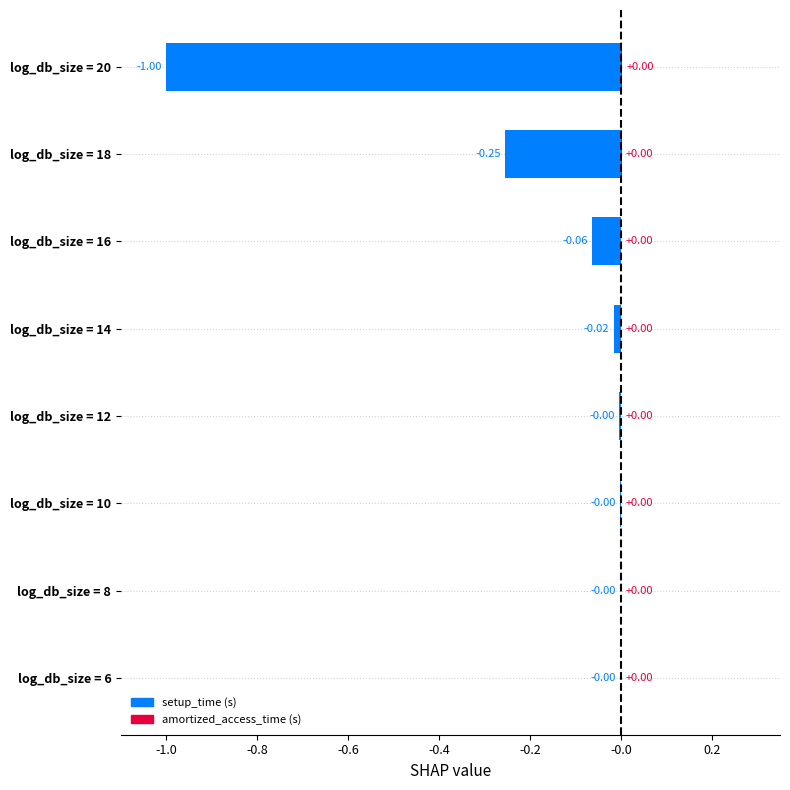

Which series changed the most between log_db_size = 8 and log_db_size = 16?

setup_time (s)